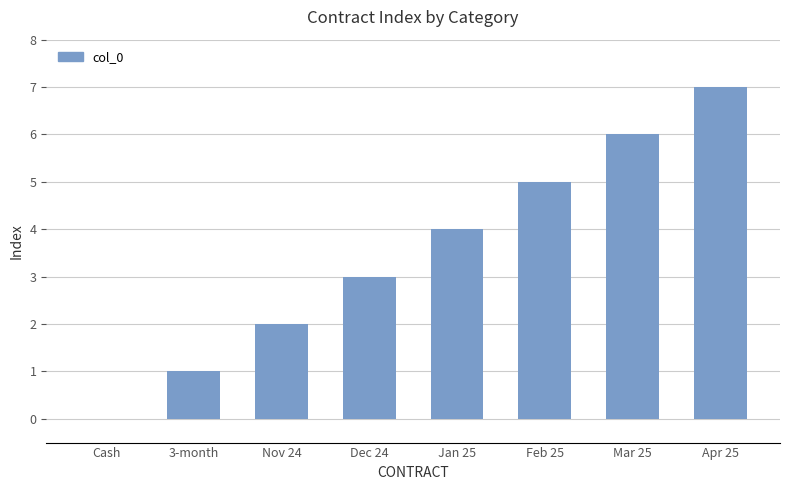

Reading right to left, transcribe all the data shown in this chart.

7	6	5	4	3	2	1	0